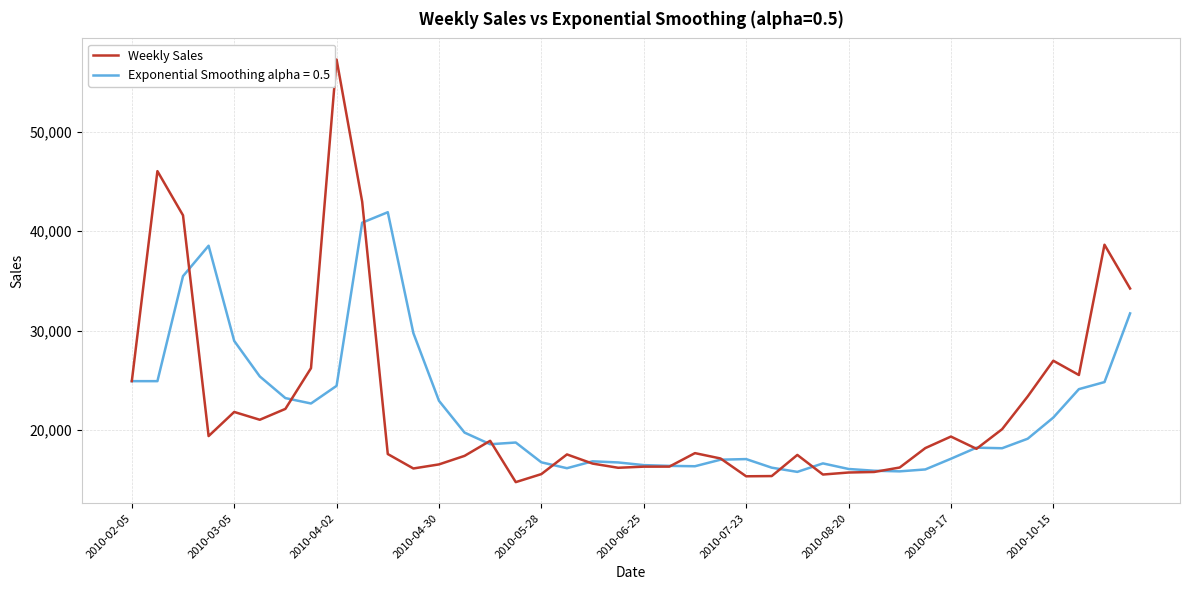

How many categories are shown in the chart?

40